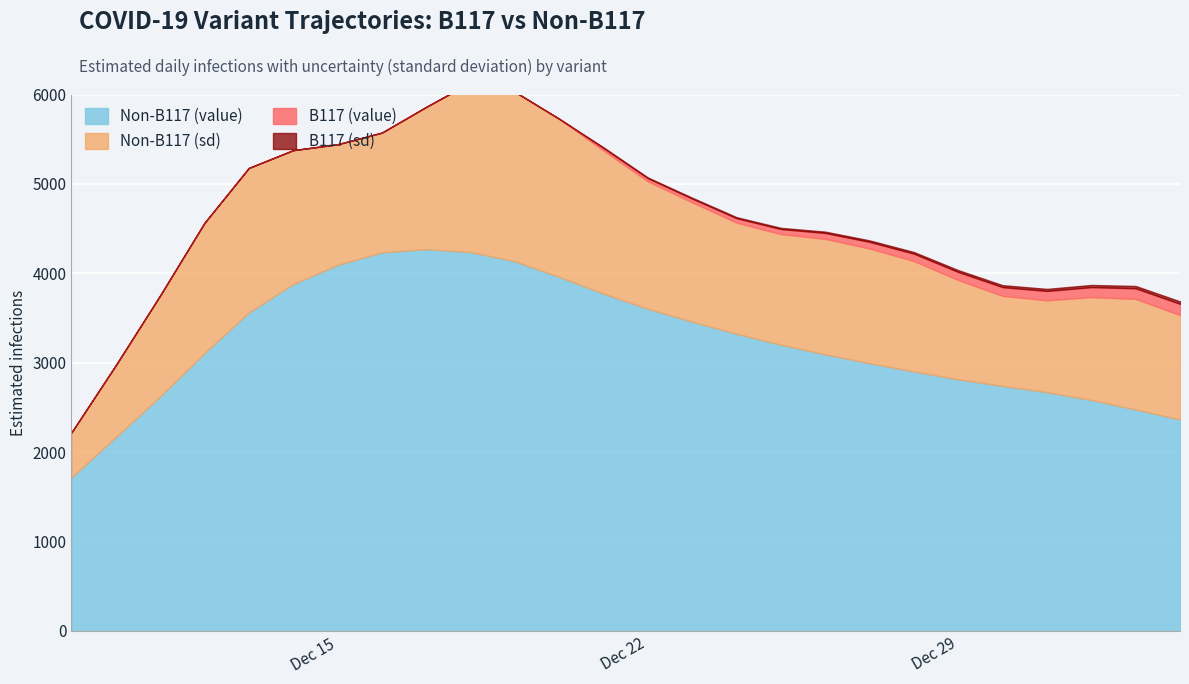

How many values in the Non-B117_sd series are below 1292?

13